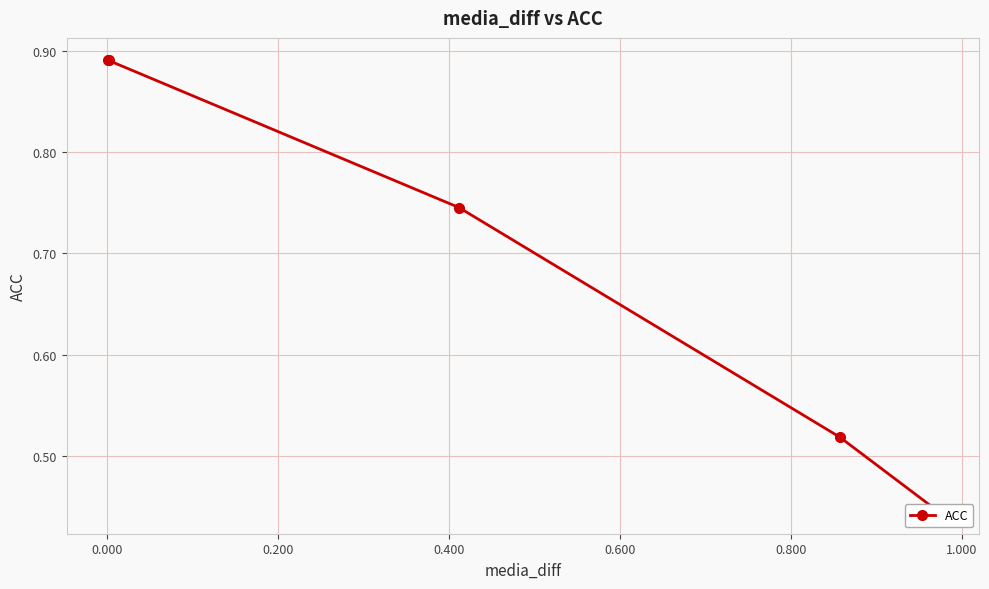

Reading left to right, extract all data points from this chart.

0.9	0.9	0.7	0.5	0.4